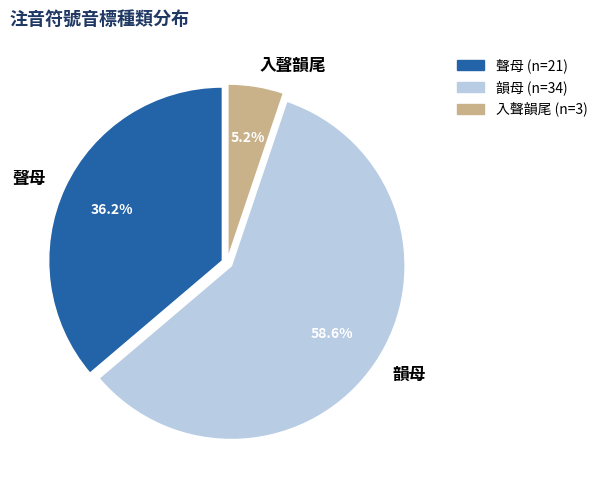

Which has a higher value, 韻母 or 聲母?

韻母